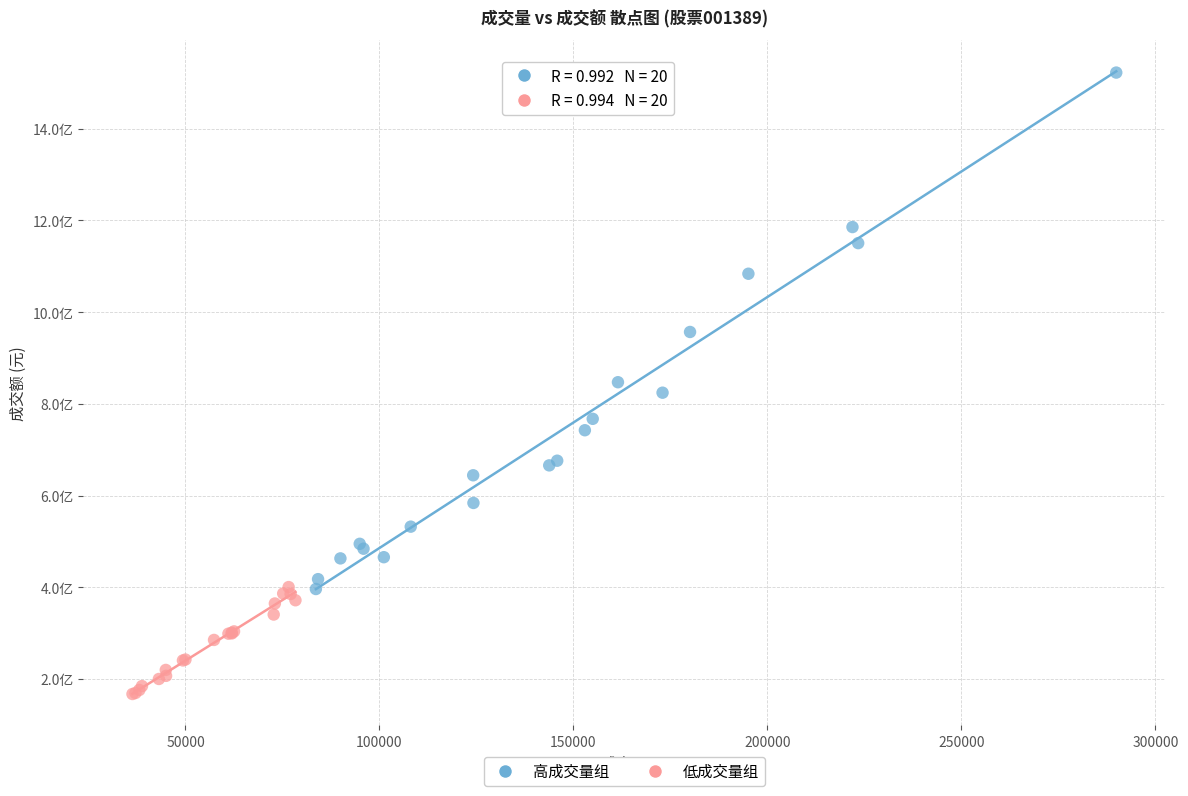

Which series reaches the minimum Y coordinate?

低成交量组